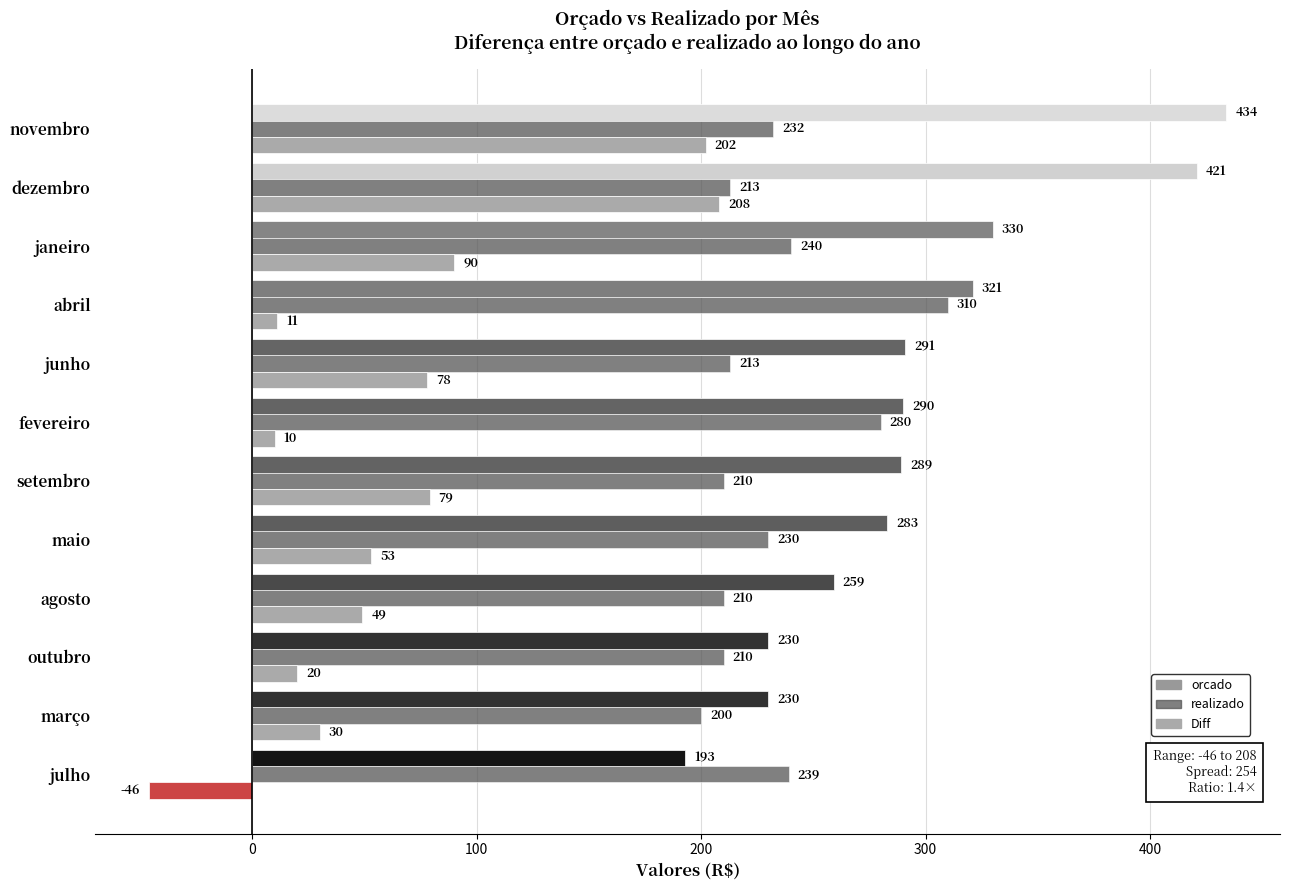

Which series changed the most between julho and outubro?

Diff